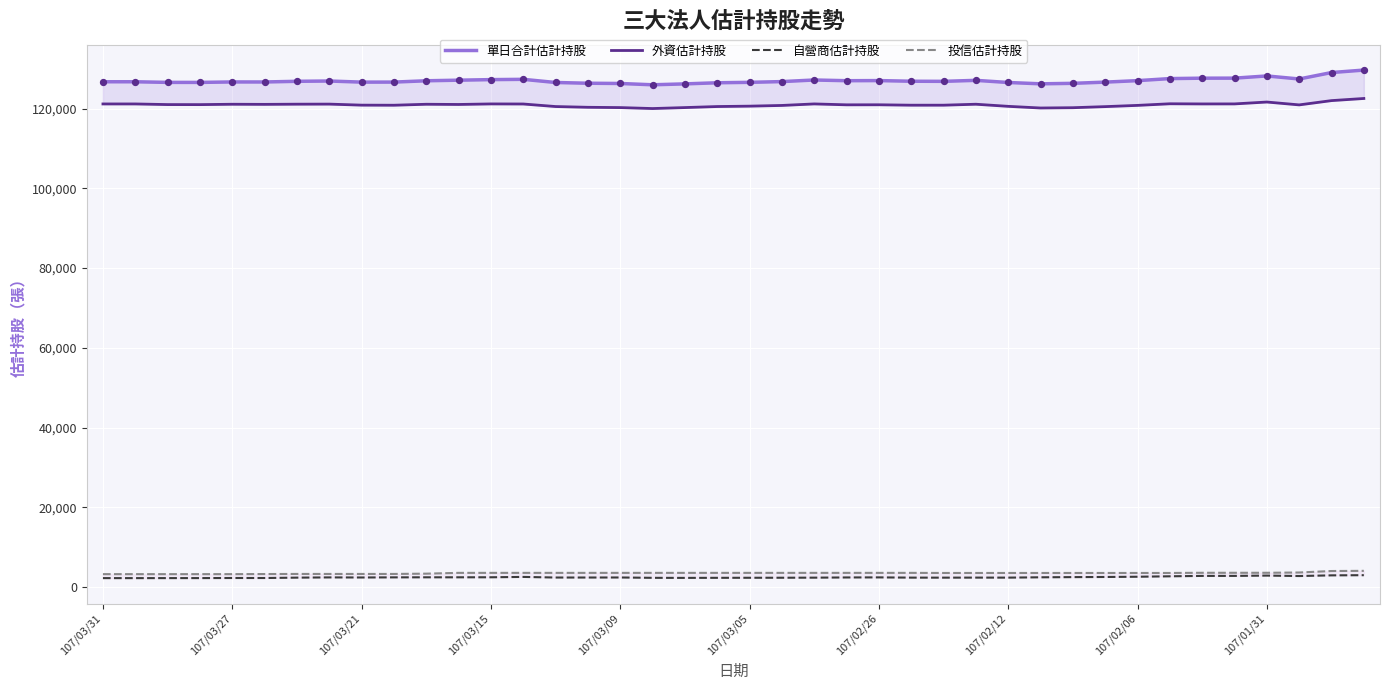

At how many categories does at least one series exceed 68040?

40